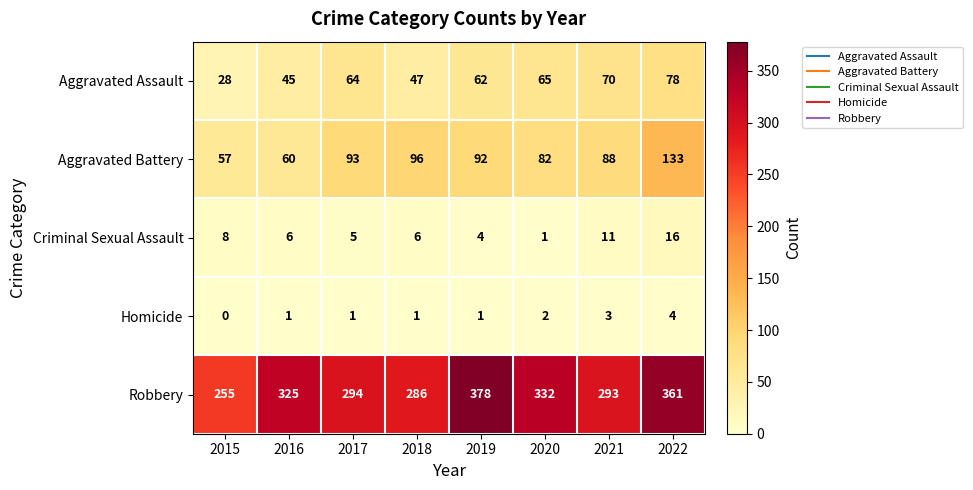

Rank the series at 2021 from highest to lowest value.

Robbery, Aggravated Battery, Aggravated Assault, Criminal Sexual Assault, Homicide